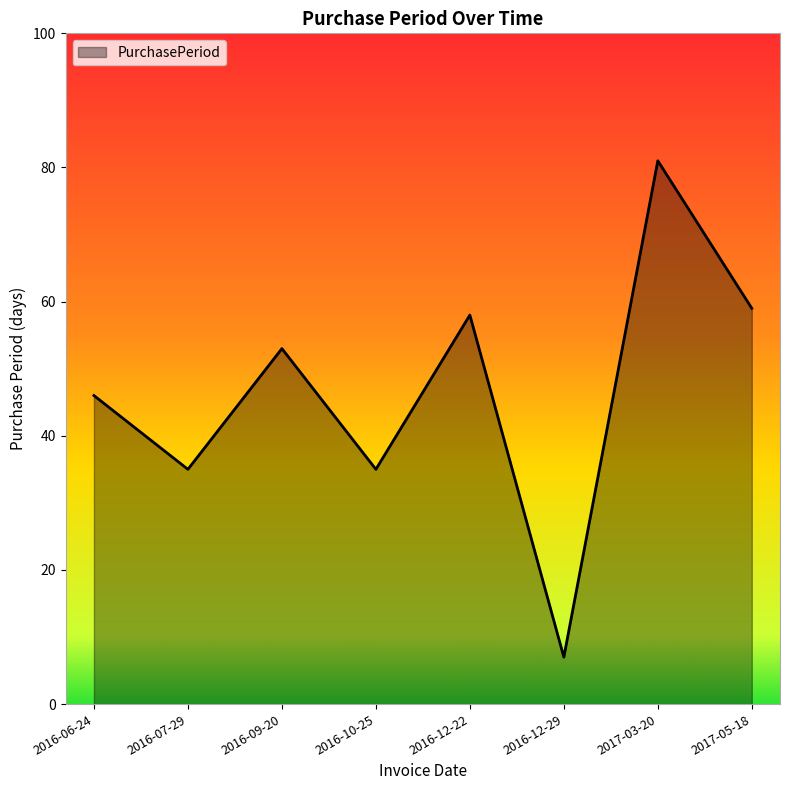

Reading left to right, extract all data points from this chart.

46	35	53	35	58	7	81	59